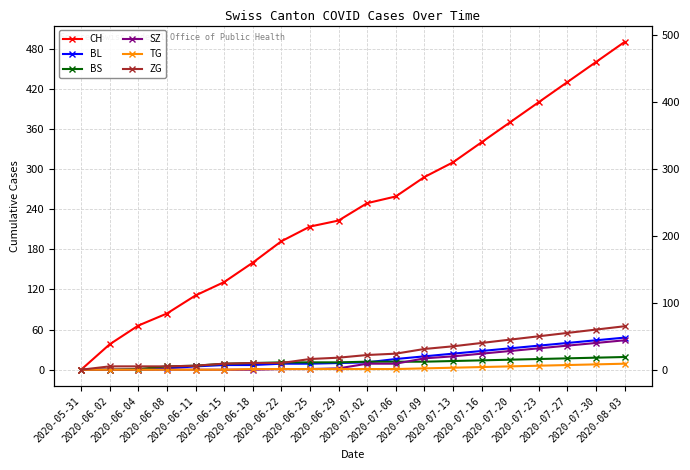

The value of TG at 2020-06-02 is 3. True or false?

False